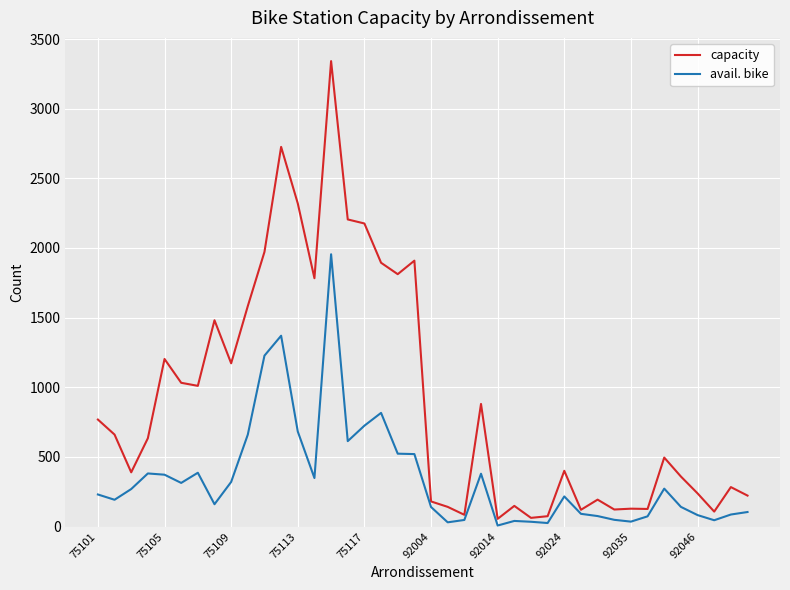

Rank the series by their maximum value, from lowest to highest.

avail. bike, capacity